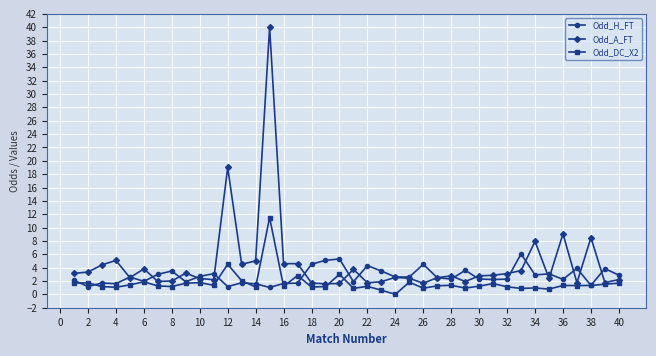

True or false: Odd_DC_X2 has more than 0 points higher than both neighbors.

True